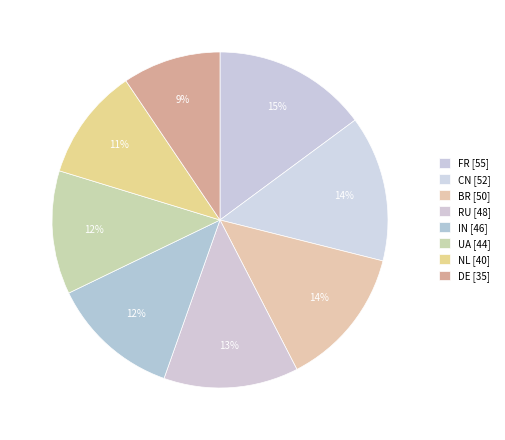

Count the number of slices in the pie.

8